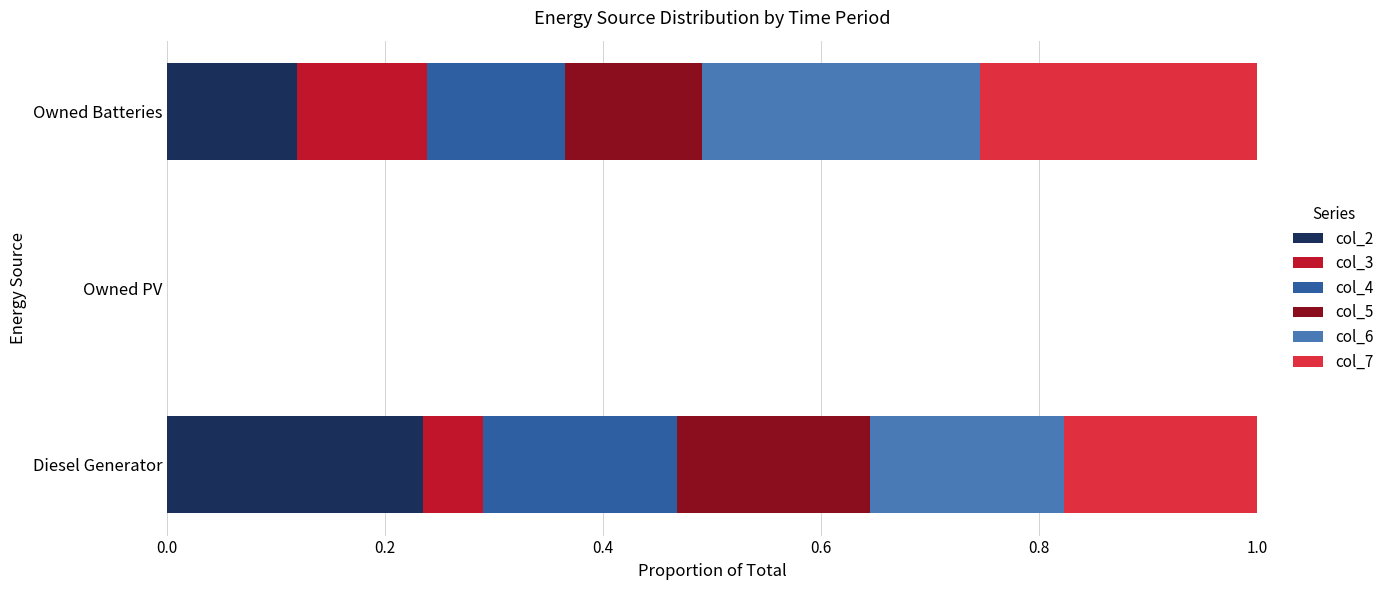

What is the total value across all series at Diesel Generator?

1.0